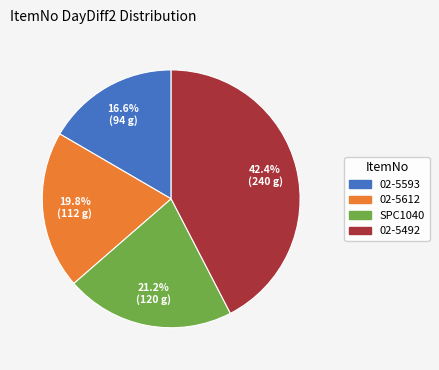

How many segments does this pie chart have?

4